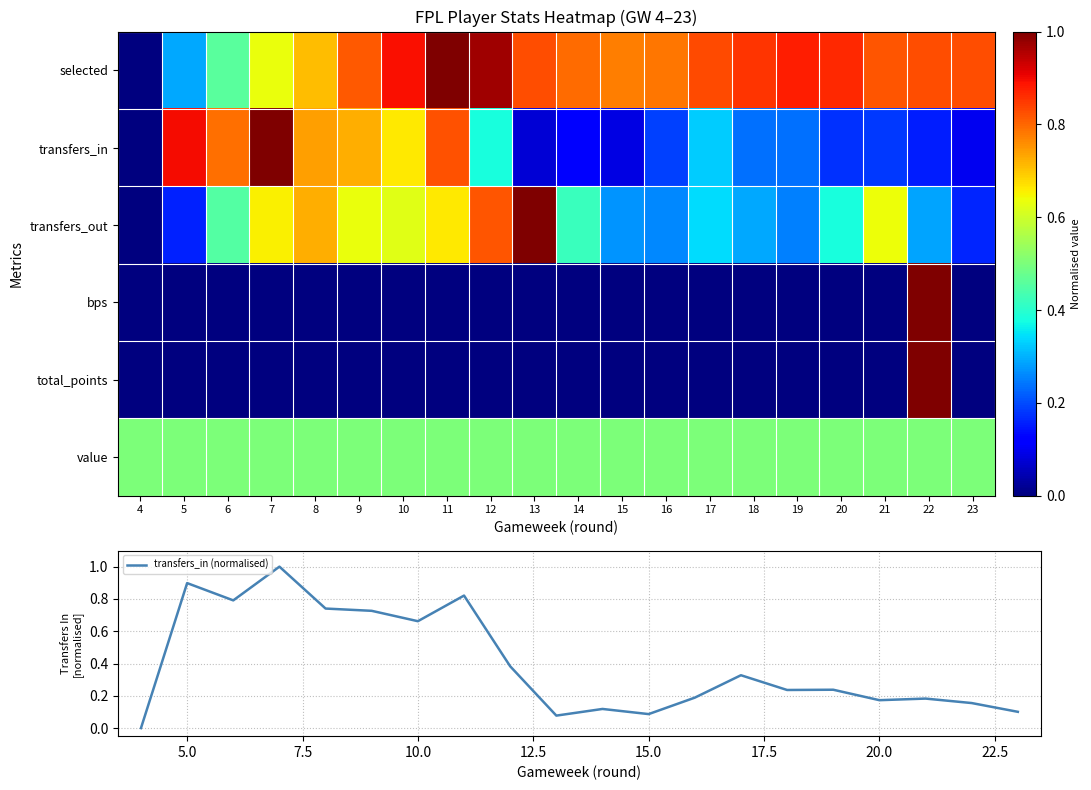

How many transfers_out values are between 0 and 1?

20